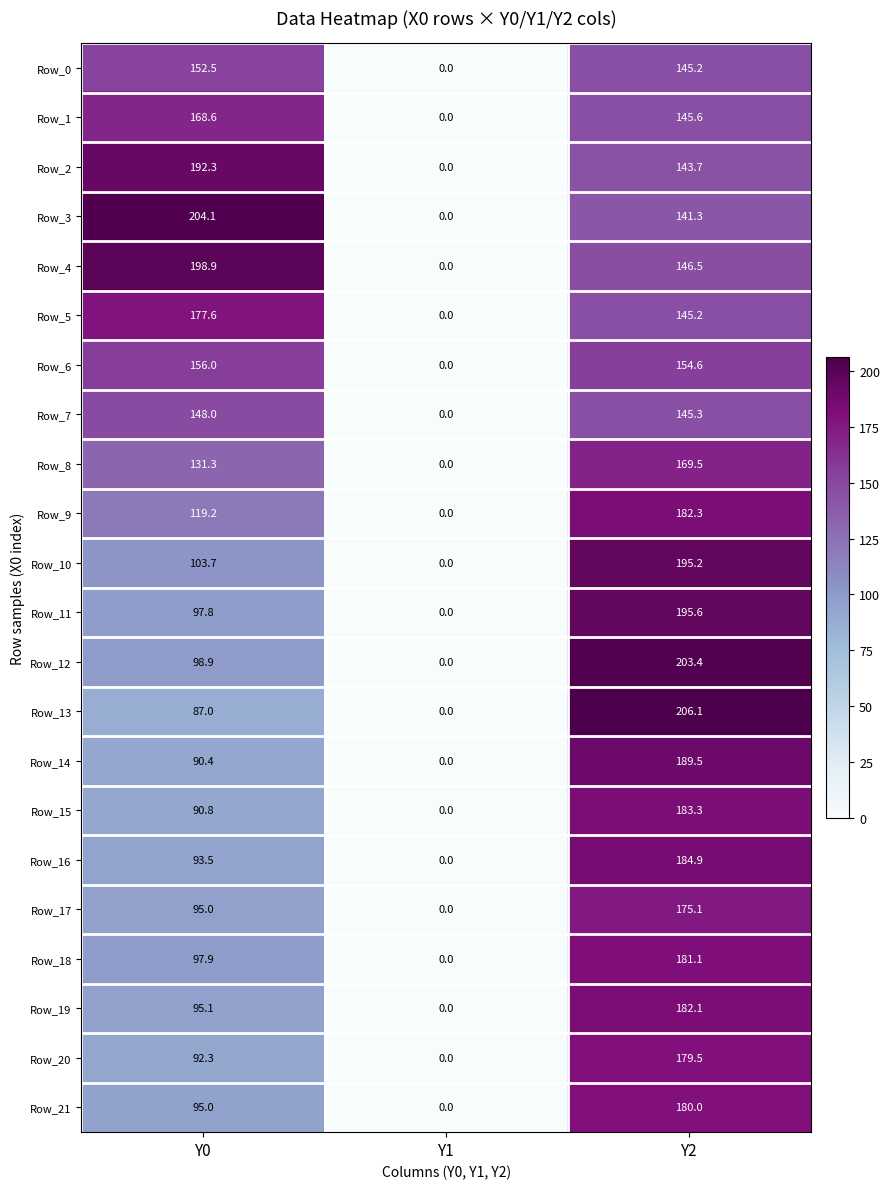

Which series changed the most between Y0 and Y2?

Row_13